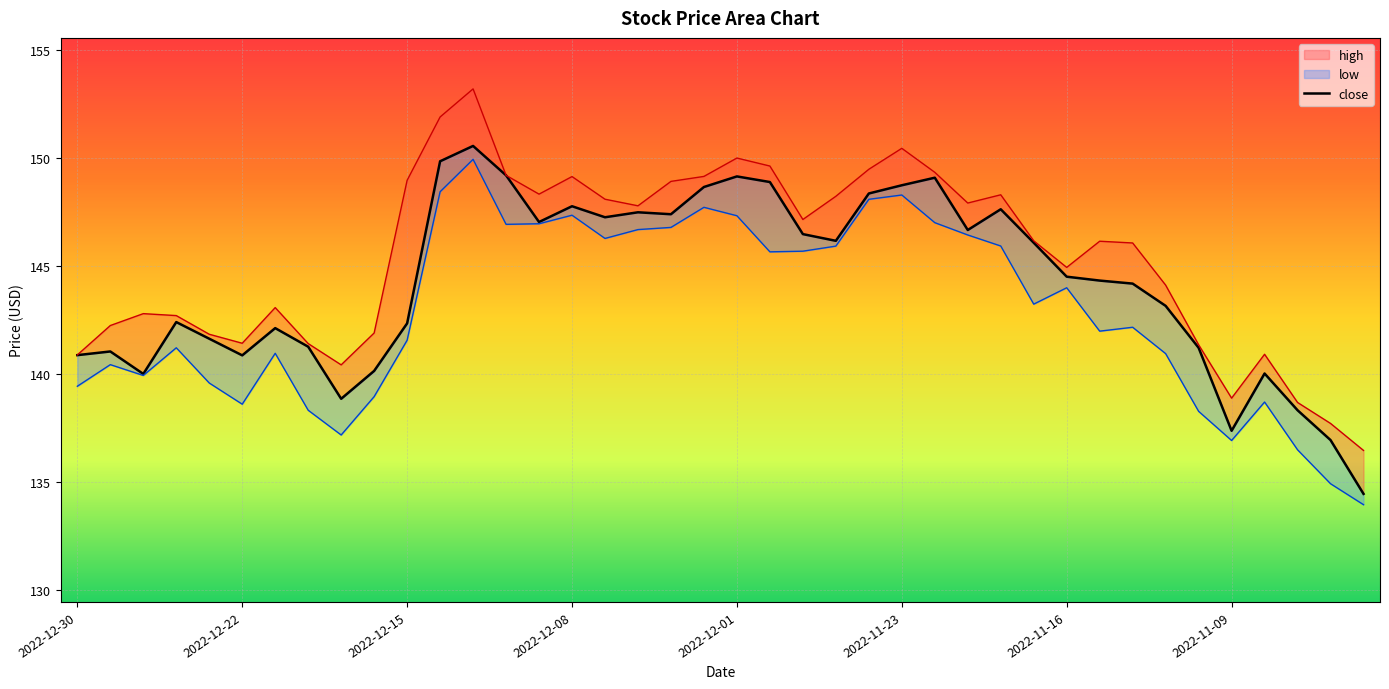

True or false: the data shows 56.2 at 2022-12-08.

False